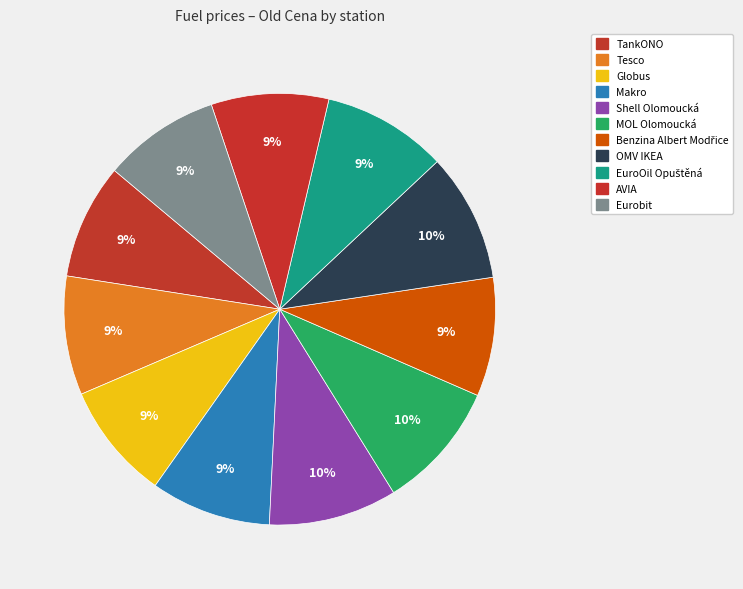

What percentage do AVIA and EuroOil Opuštěná together represent?

18.2%